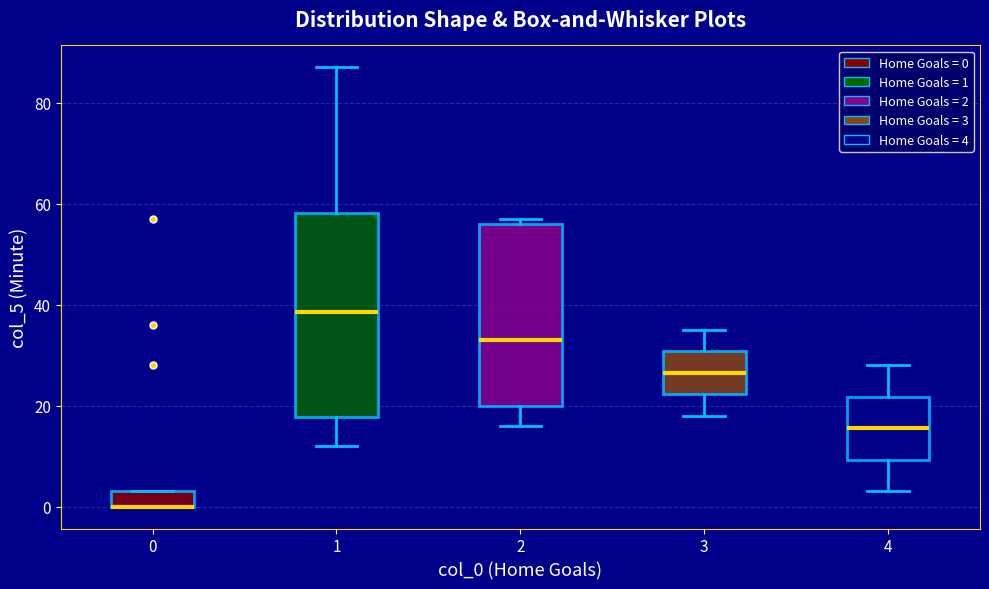

Reading left to right, read every box against the y-axis: the position of its median line, the range the box covers, and the ends of its whiskers. The values are not printed on the chart, so give them approximately, as read against the axis.

0: median 0 (drawn on the box's lower edge), box 0 to 4, whiskers 0 to 4
1: median 38, box 18 to 58, whiskers 12 to 88
2: median 34, box 20 to 56, whiskers 16 to 58
3: median 26, box 22 to 30, whiskers 18 to 36
4: median 16, box 10 to 22, whiskers 4 to 28